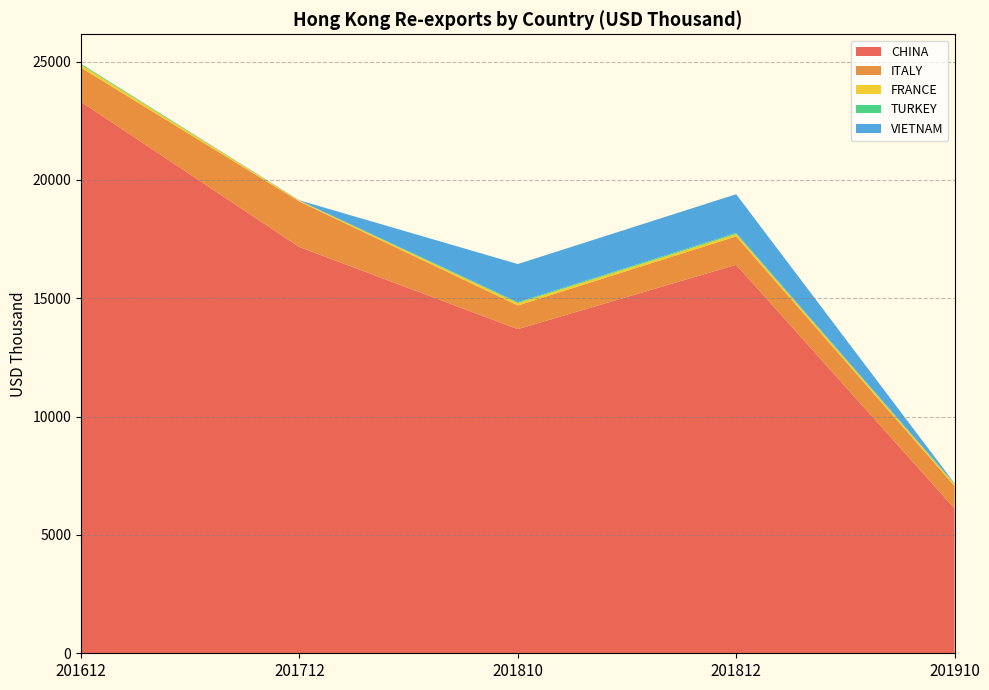

Reading left to right, transcribe all the data shown in this chart.

CHINA: 23304.4	17165.6	13697.7	16417.4	6121.4
ITALY: 1440.0	1922.9	999.9	1199.7	949.2
FRANCE: 125.8	37.6	101.7	101.7	74.4
TURKEY: 41.1	6.3	38.8	47.3	30.0
VIETNAM: 0.0	6.8	1610.2	1632.5	9.0